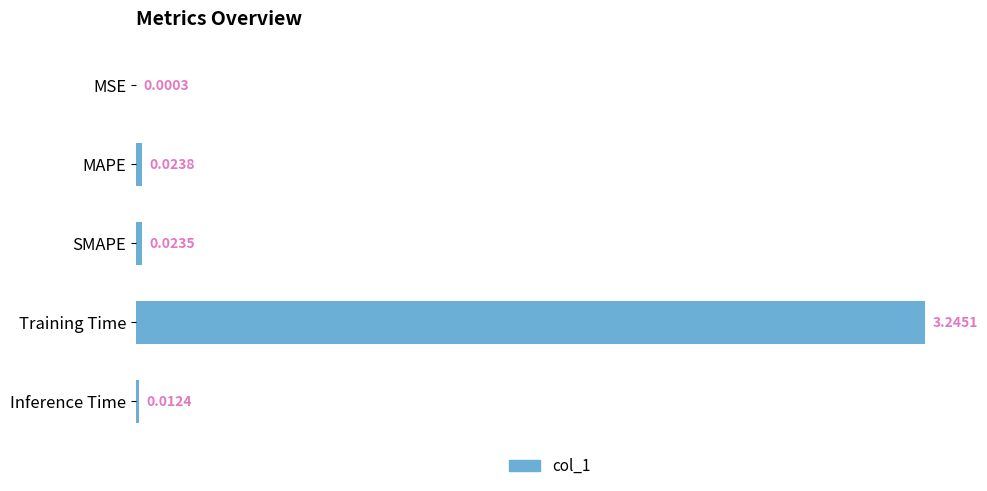

Where is the data nearest to the value 1?

MAPE